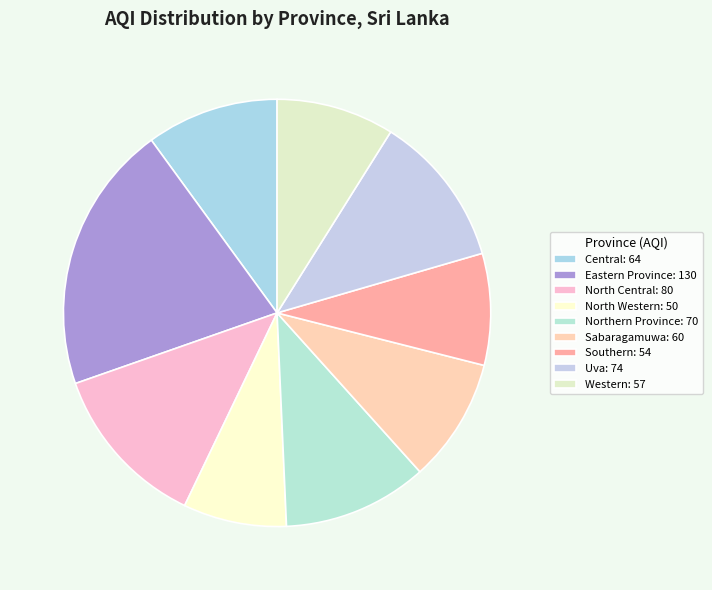

To the nearest percent, what portion does Central represent?

10%